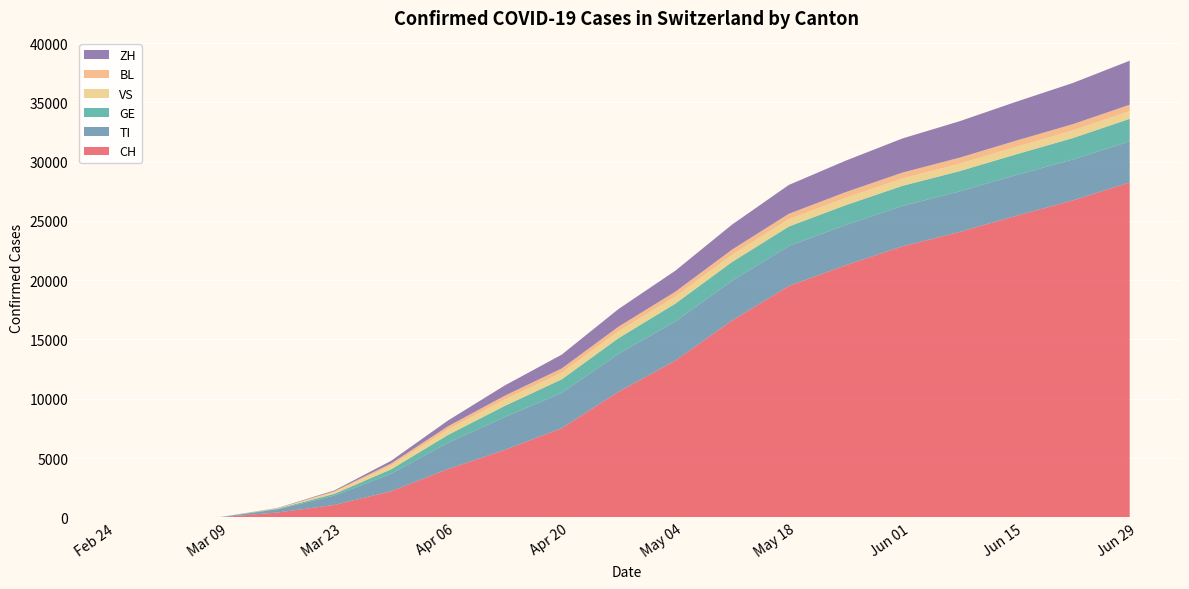

Reading left to right, extract all data points from this chart.

CH: 0	0	18	407	1044	2202	4075	5688	7516	10590	13213	16605	19512	21261	22856	24062	25428	26730	28247
TI: 0	0	9	264	791	1474	2218	2772	2978	3194	3308	3345	3374	3391	3407	3421	3437	3451	3464
GE: 0	0	2	51	147	377	657	942	1139	1323	1497	1585	1640	1674	1695	1708	1748	1807	1898
VS: 0	0	0	30	152	327	468	534	561	581	595	605	614	620	625	630	637	642	648
BL: 0	0	0	15	71	166	263	324	359	388	411	441	459	480	493	506	519	531	543
ZH: 0	0	1	24	66	228	488	866	1165	1490	1771	2110	2436	2654	2880	3072	3278	3473	3711